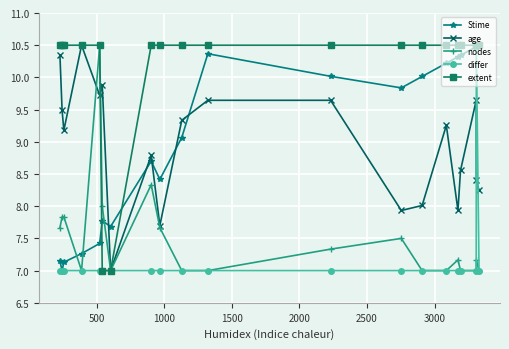

What is the value of the differ point at the 18th from the left?

7.0